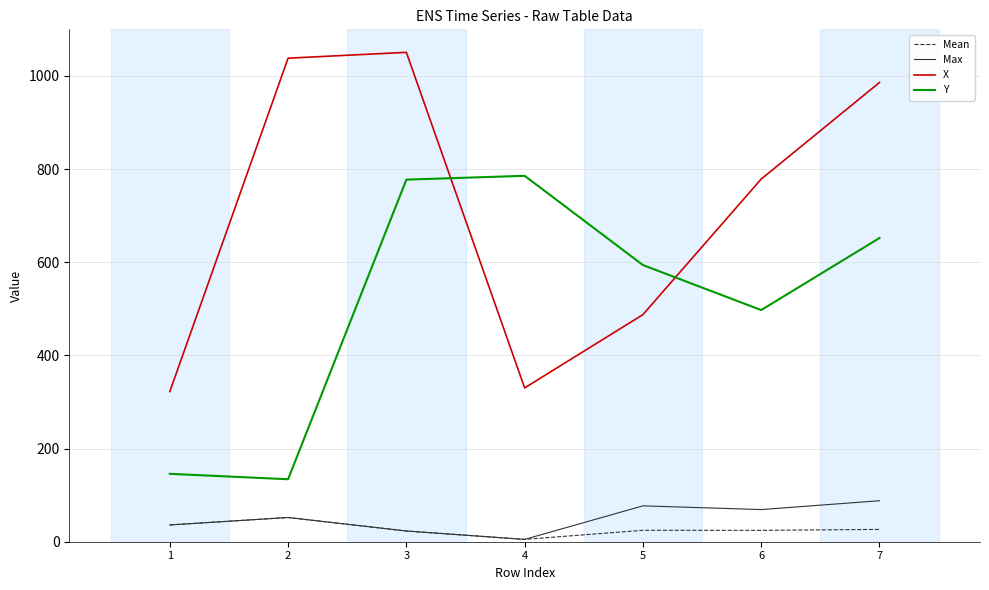

Is the value of X at 6 greater than the value of Mean at 5?

Yes